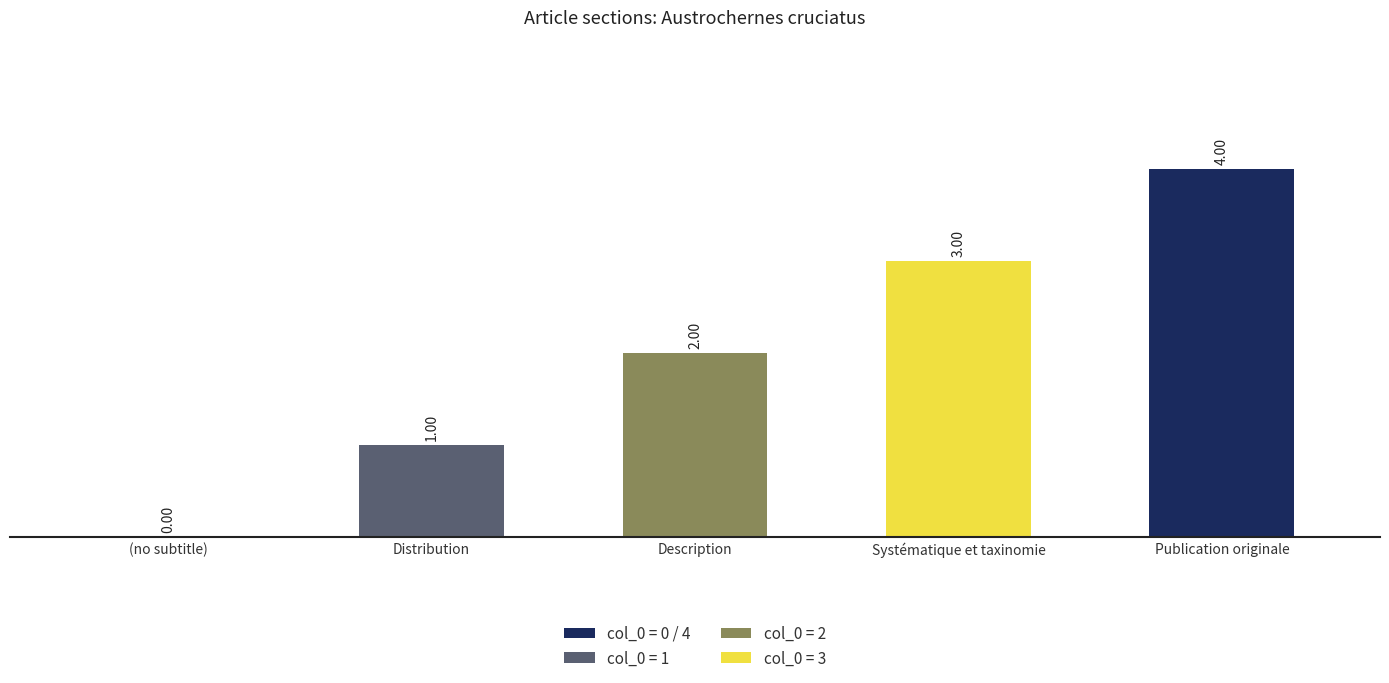

Reading left to right, what are all the values shown in this chart?

0	1	2	3	4